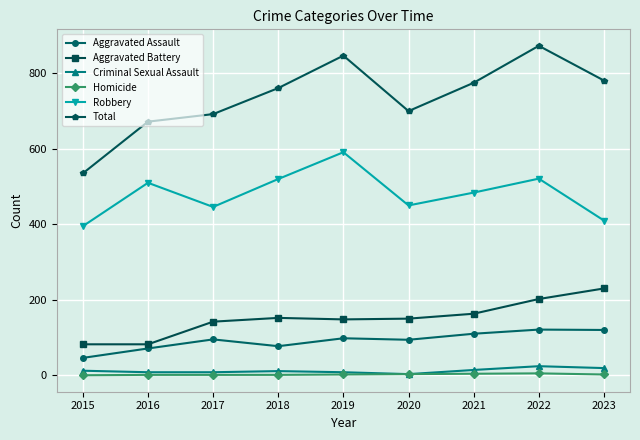

Between 2017 and 2023, which series saw the biggest shift?

Total